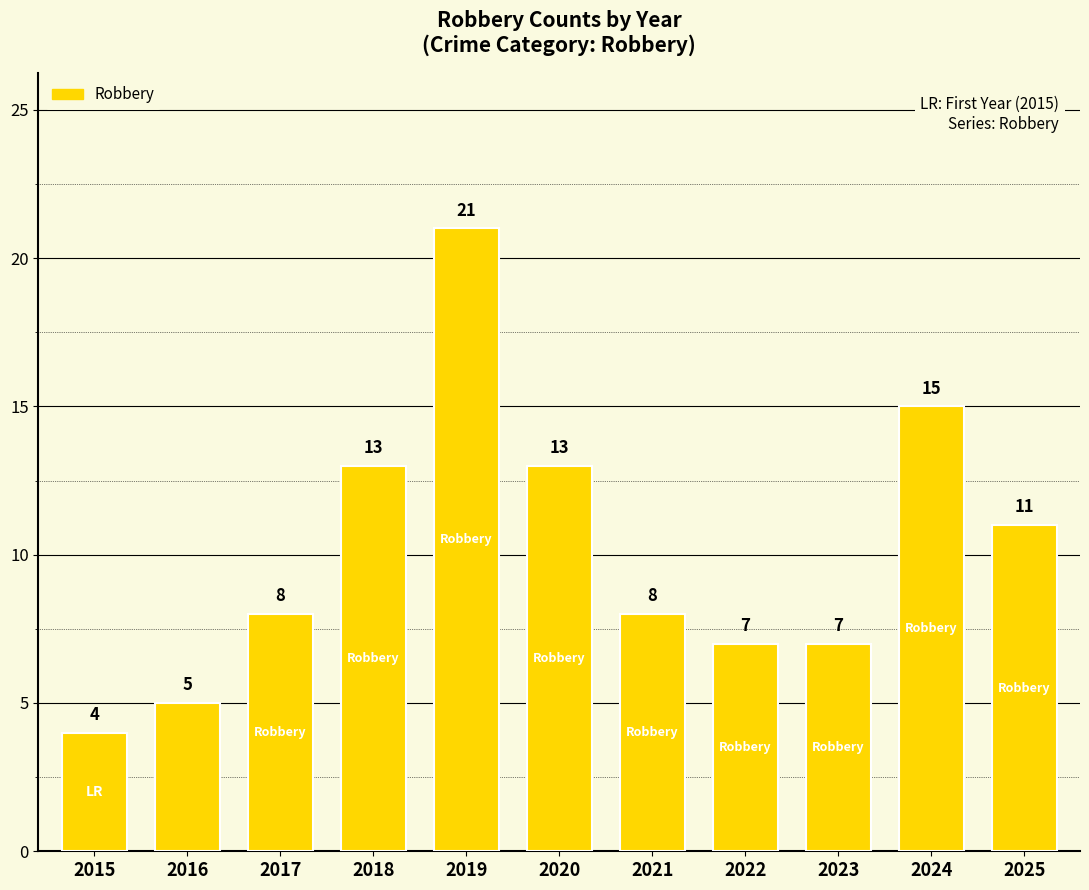

What is the difference between the second highest and second lowest values?

10